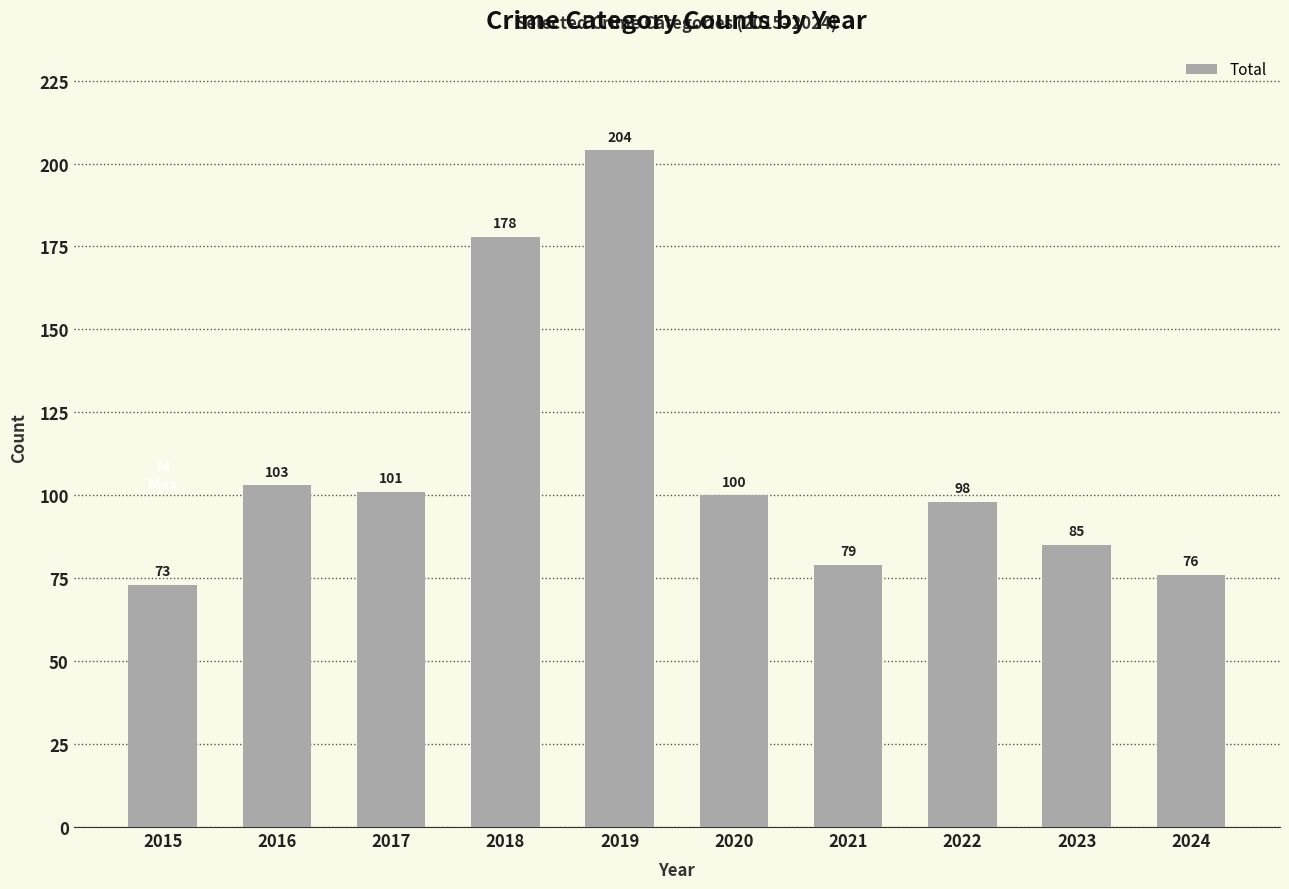

Is it true that the value at 2020 is 156?

False